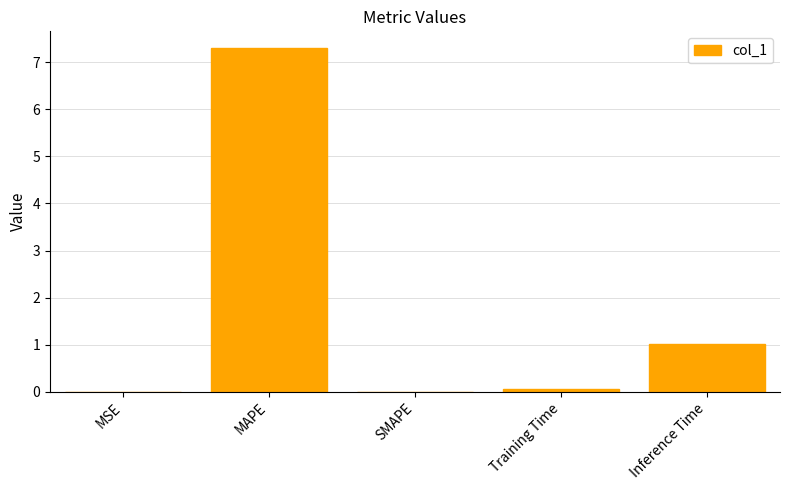

The value at SMAPE is -4.3. True or false?

False